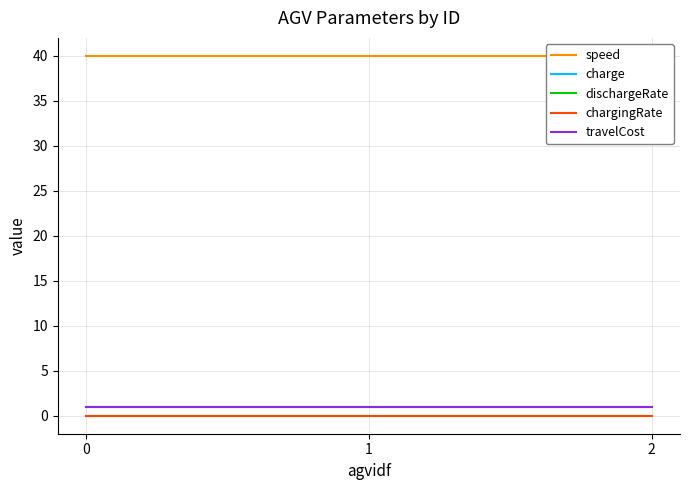

Which series has the largest total across all categories?

speed